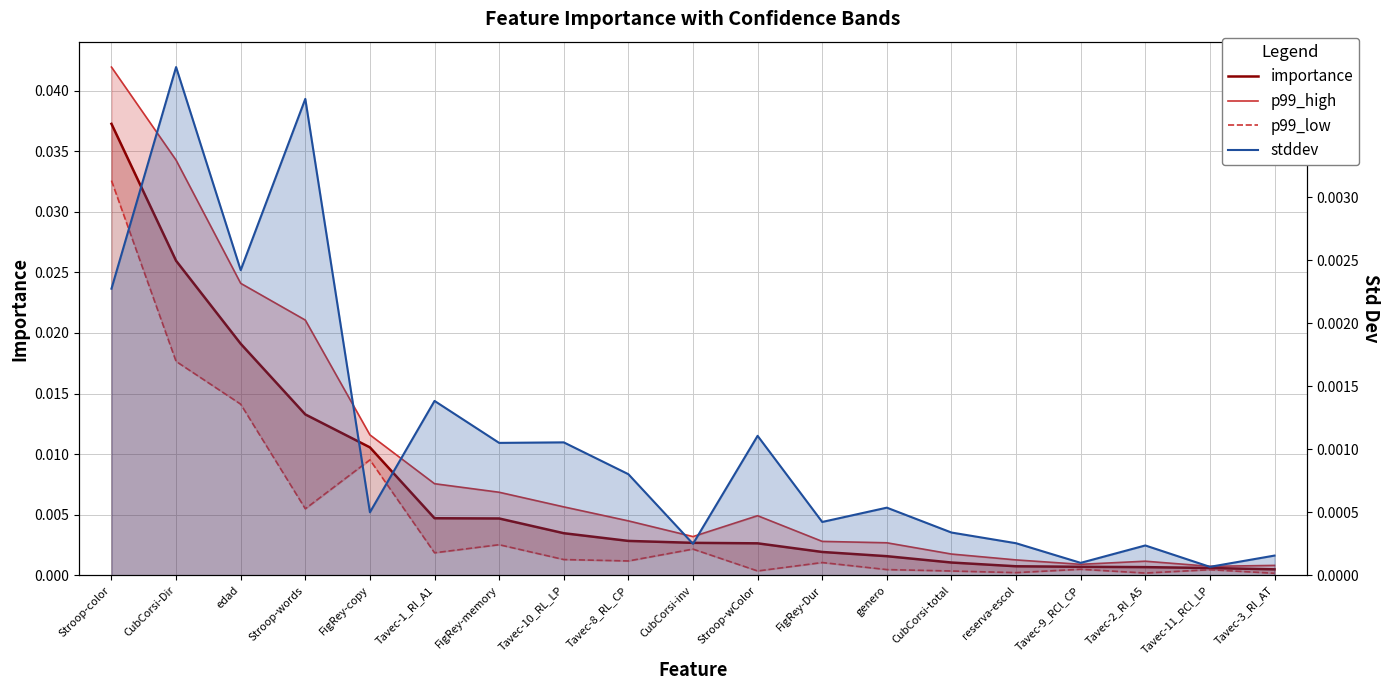

Which series ends up on top after the final intersection of p99_low and stddev?

p99_low